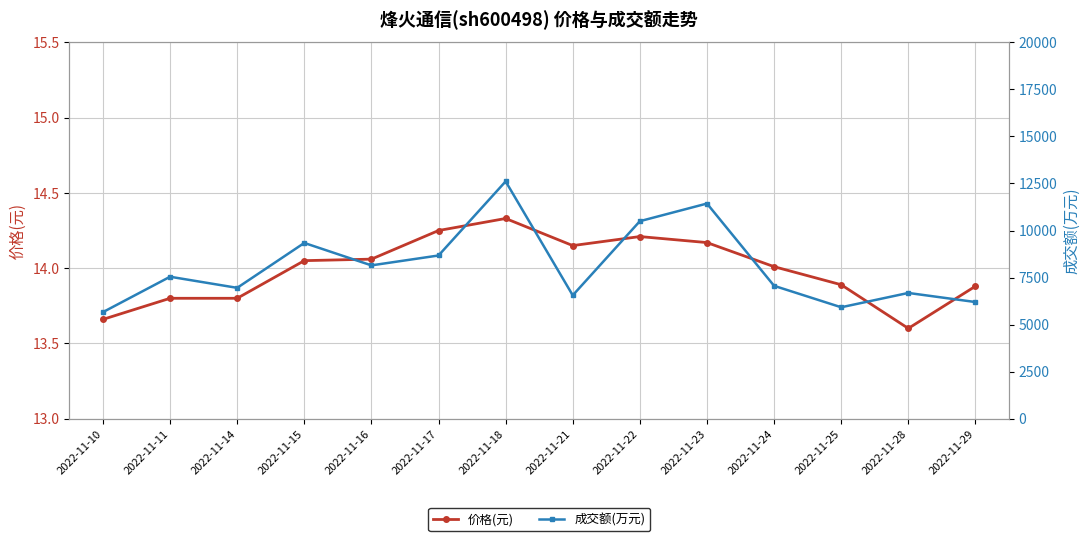

Is this an area chart (filled region under the line)?

No